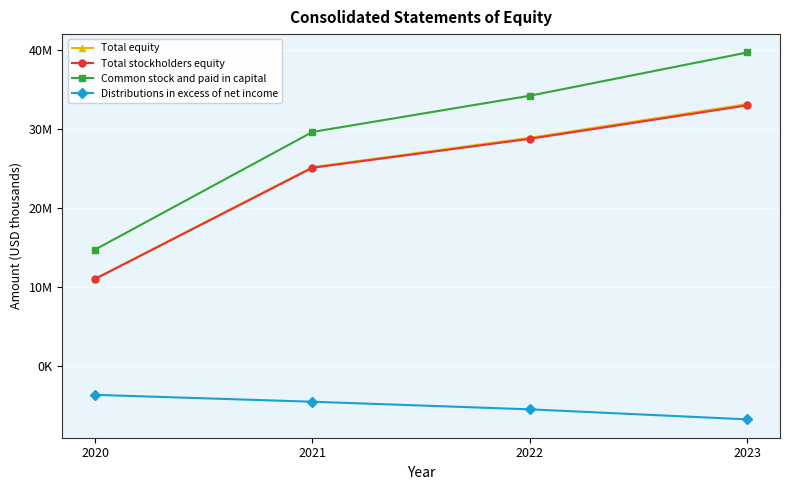

What is the total value across all series at 2021?

75229615